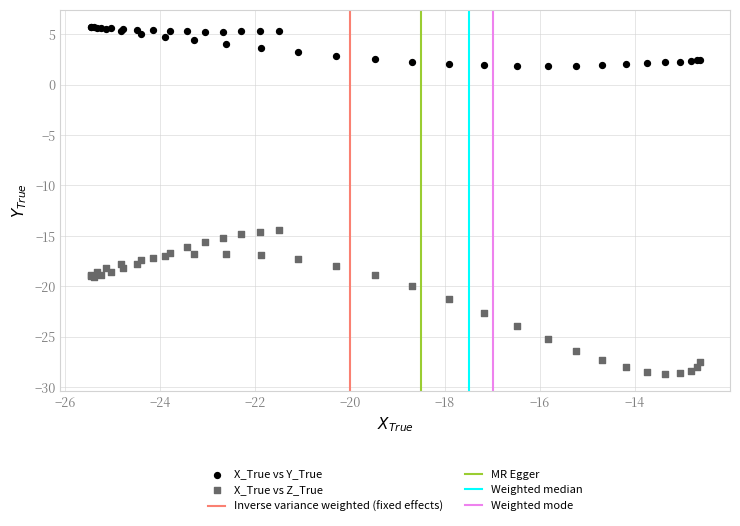

What is the X range (max minus min) for the scatter plot?

12.8